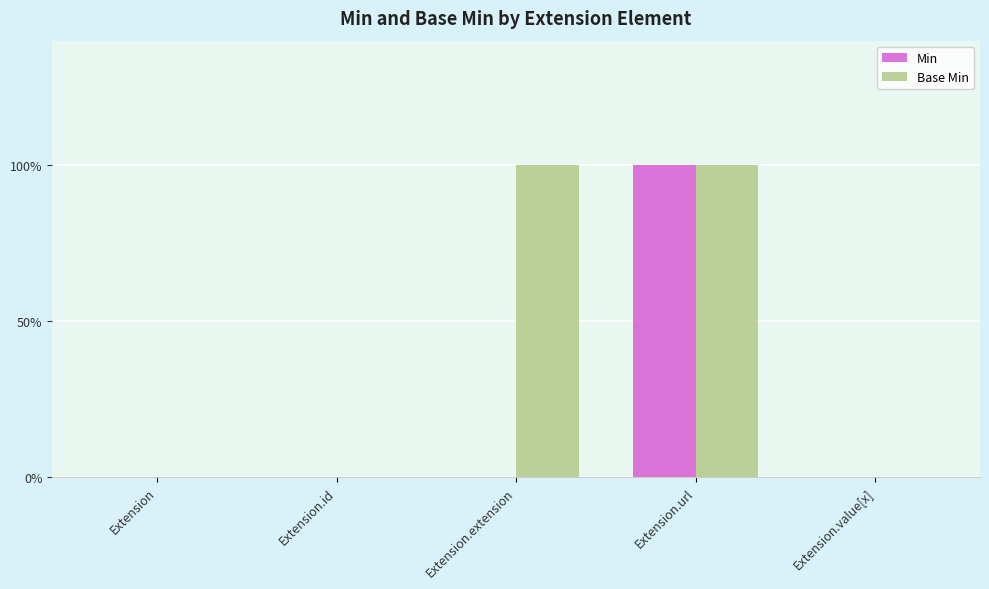

Are the bars horizontal?

No